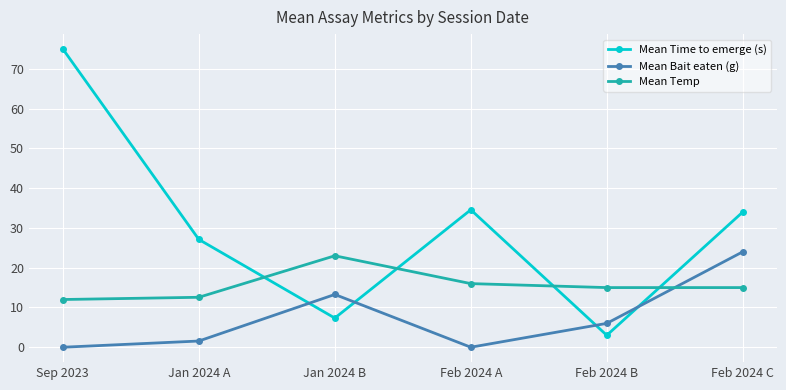

The Mean Bait eaten (g) series shows 0.0 at Feb 2024 A. True or false?

True